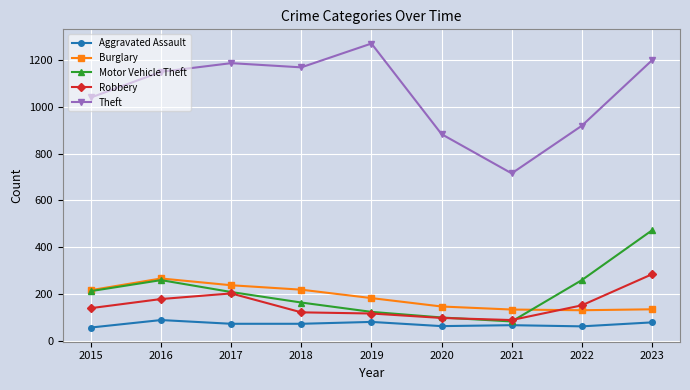

At which category is the sum across all series the highest?

2023